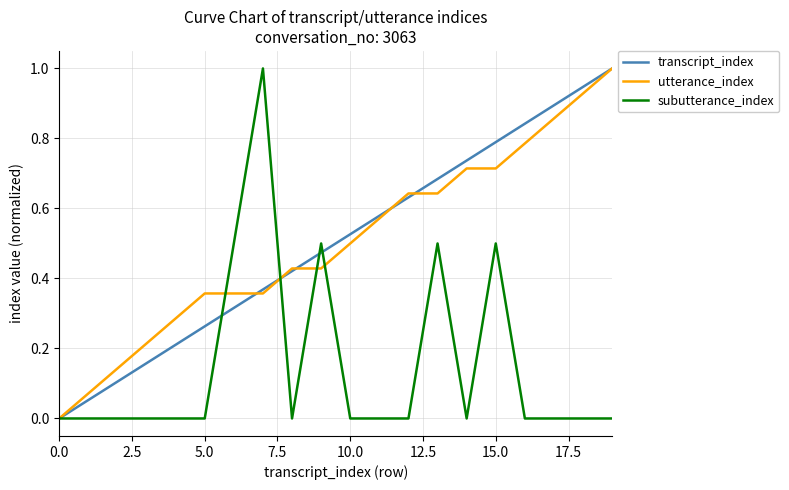

Is this an area chart (filled region under the line)?

No